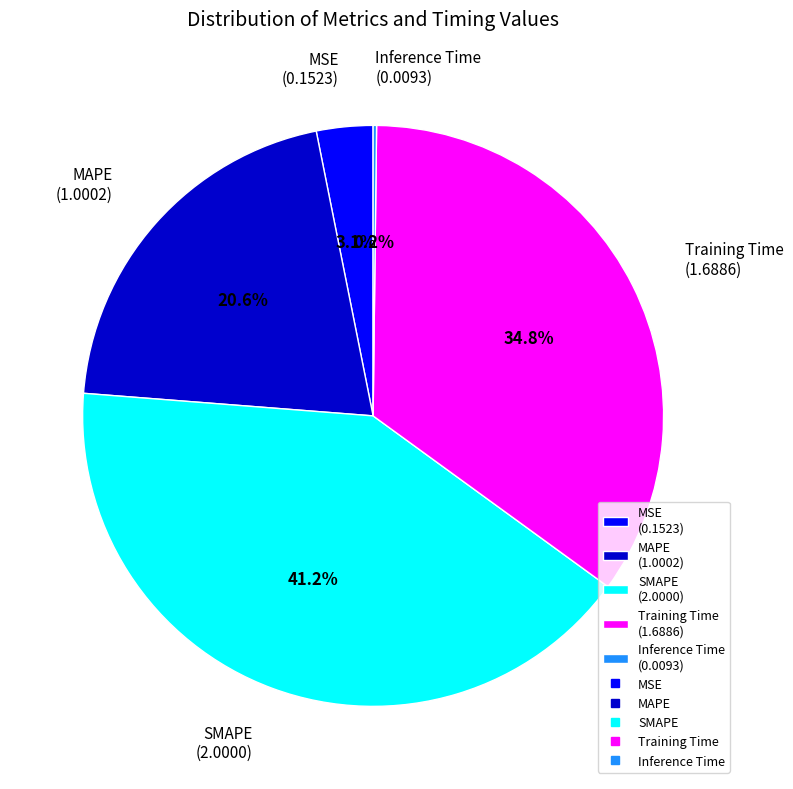

Do SMAPE (2.0000) and MAPE (1.0002) together represent more than half of the pie?

Yes